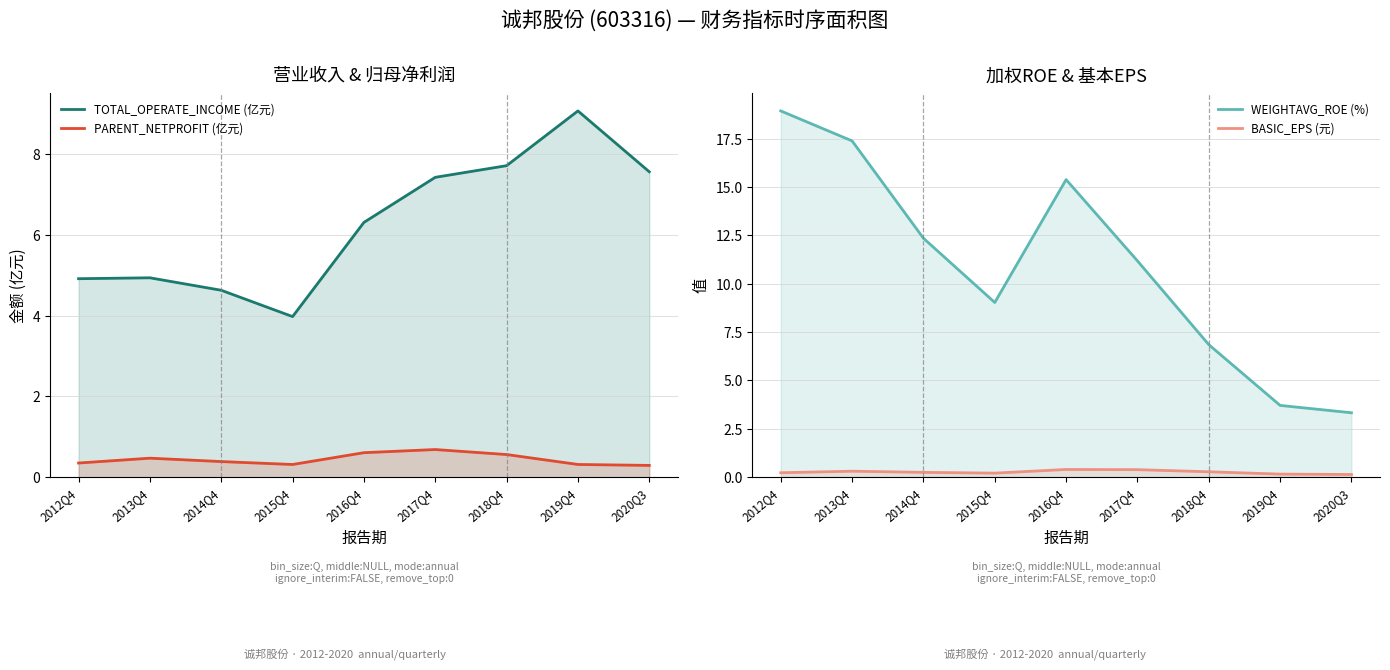

How many values in the WEIGHTAVG_ROE (%) series are below 11?

4